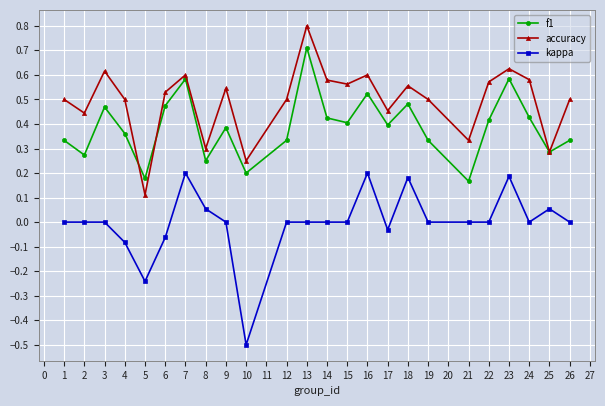

True or false: accuracy has a value of 0.1 at 5.

True